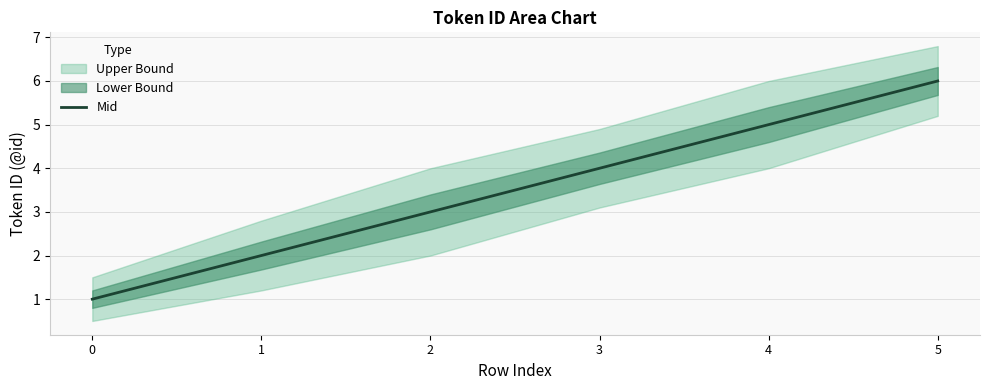

The value of Mid at 0 is 1. True or false?

True